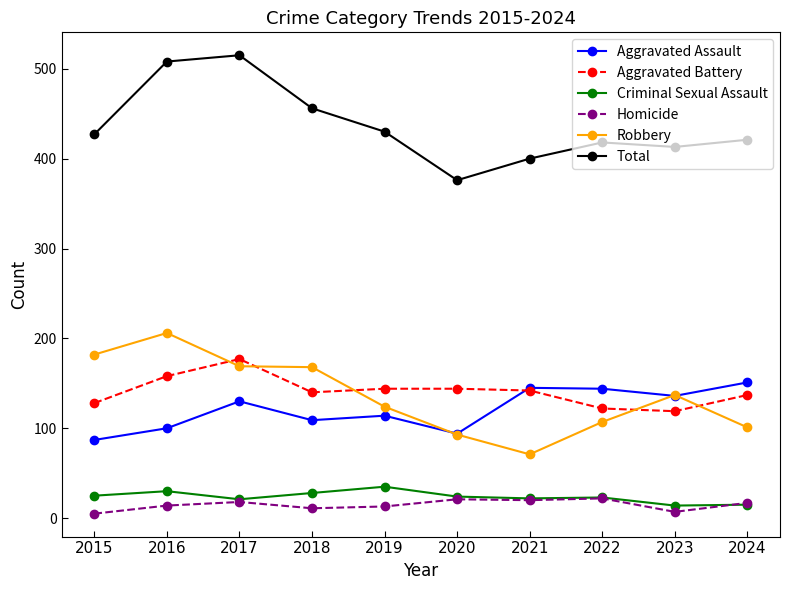

What is the highest value of the Aggravated Battery series?

177